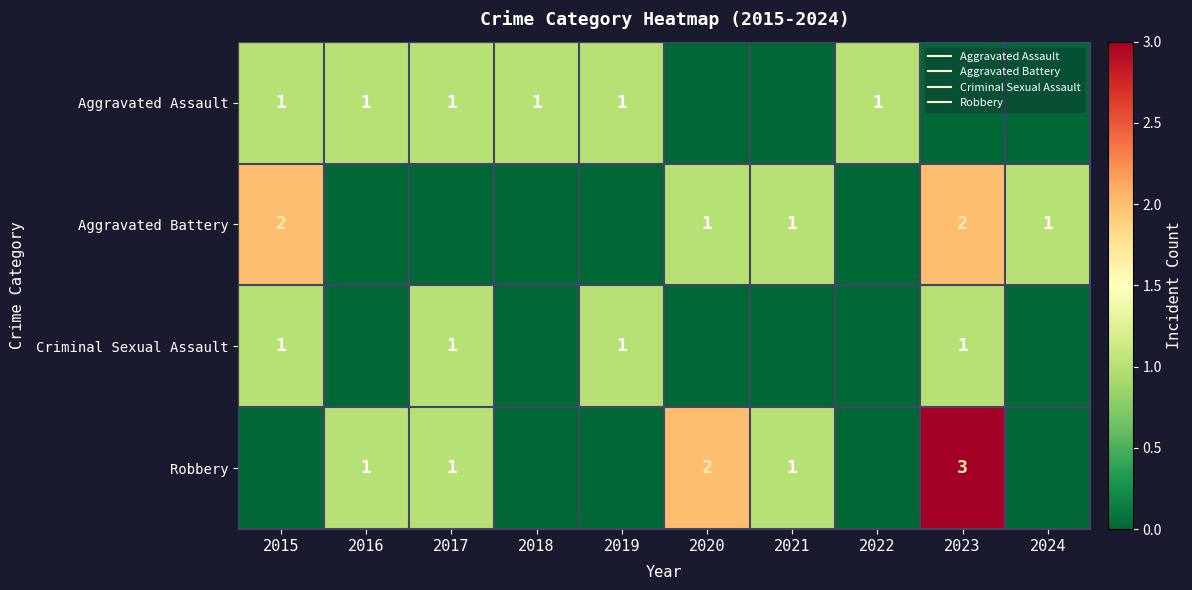

What is the sum of all Aggravated Battery values?

7